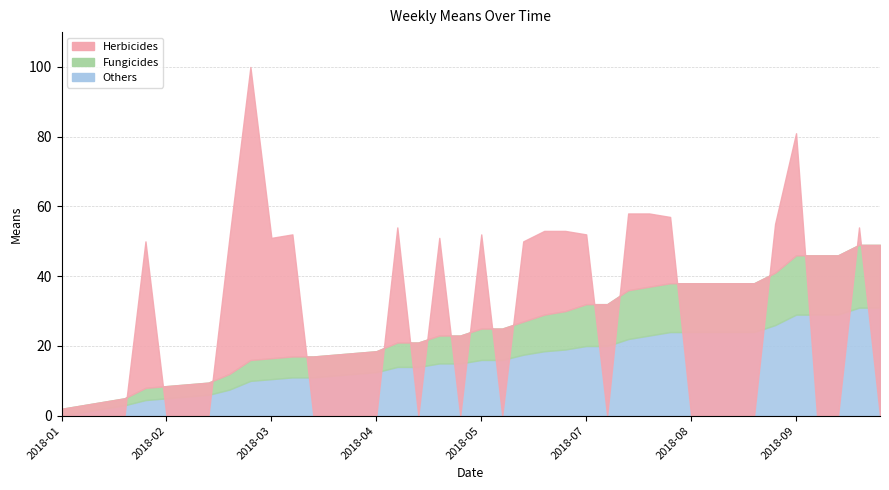

At which category does the chart reach its minimum across all series?

2018-01